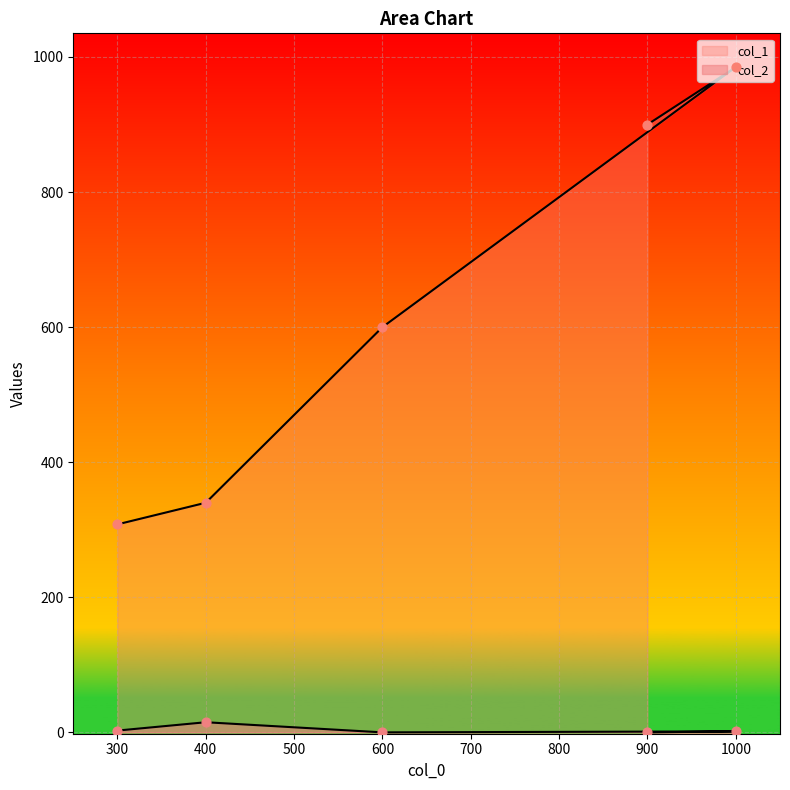

What are all the series names shown in the legend?

col_1, col_2